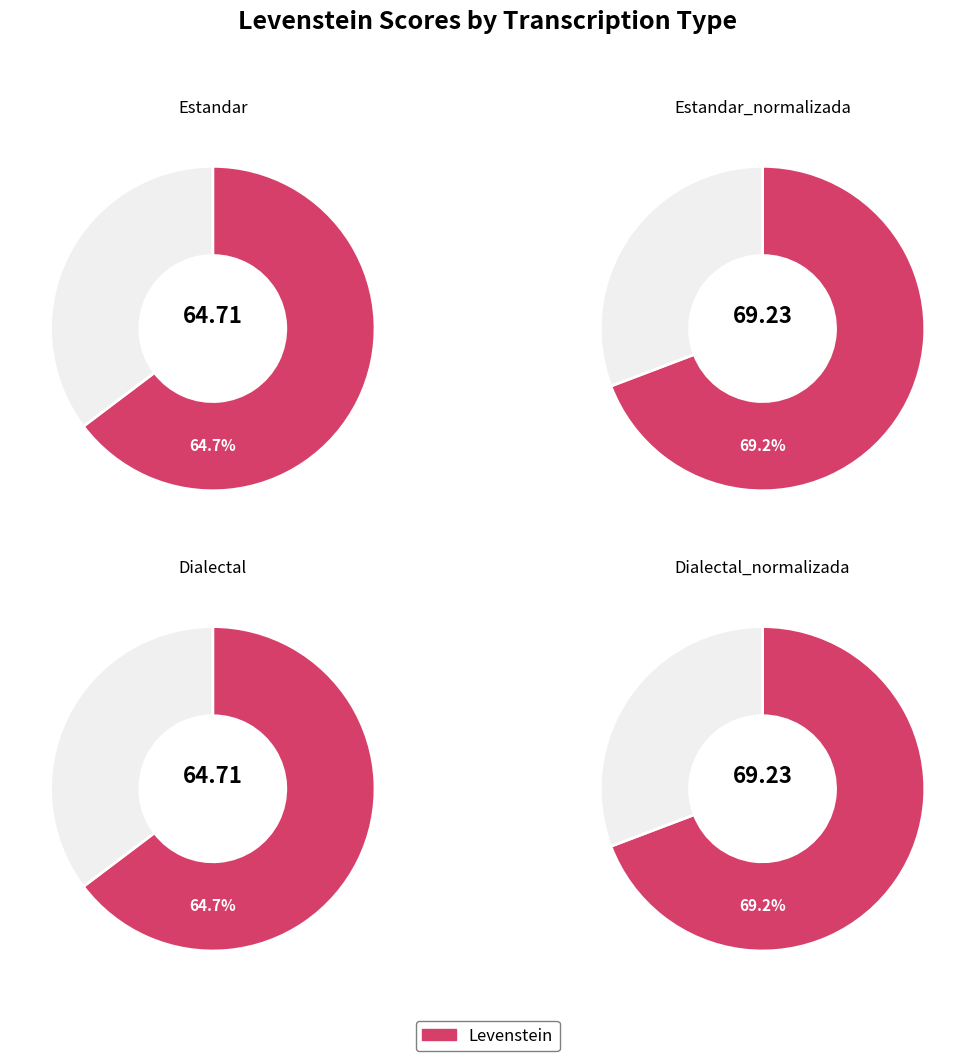

How much of the chart is everything except Estandar?

75.8%